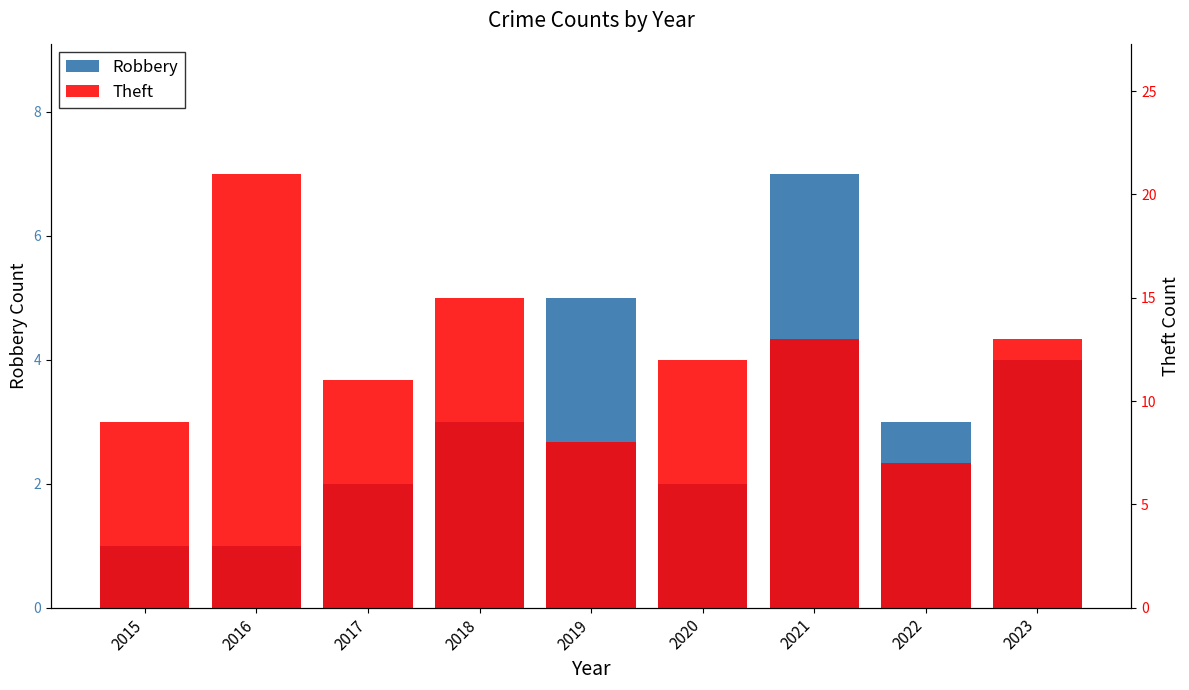

How many bars are there in each group?

2